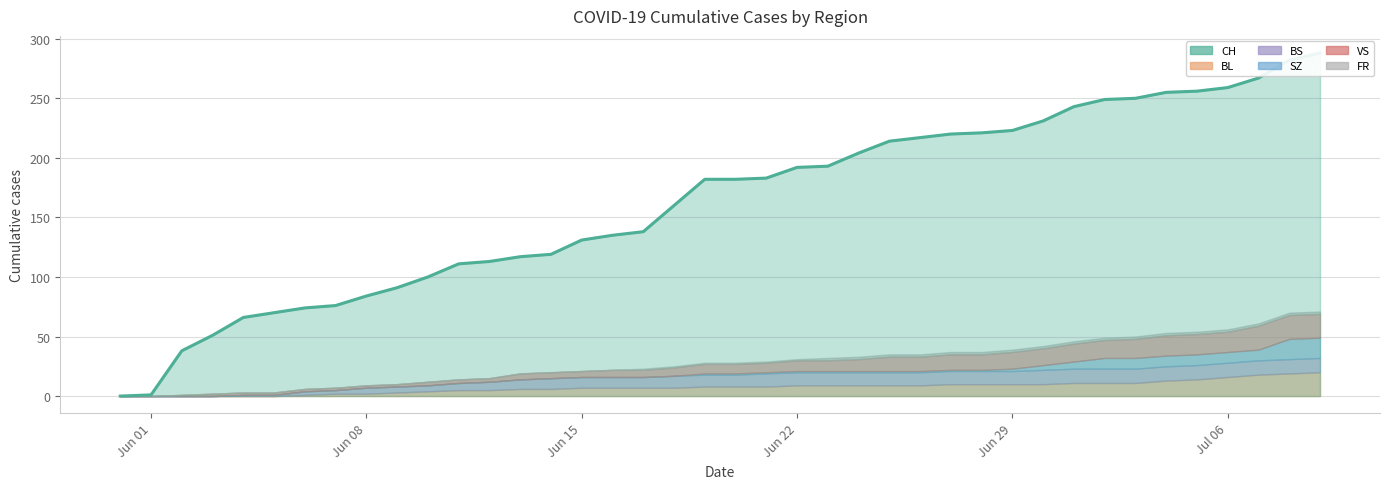

Between 2020-06-02 and 2020-06-03, which series saw the biggest shift?

CH